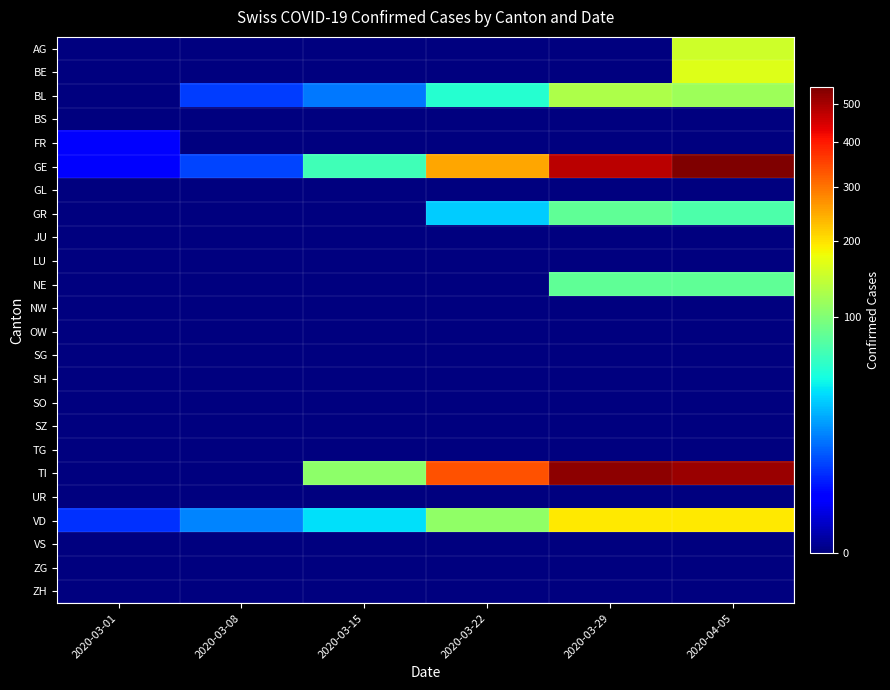

Which series has the largest total across all categories?

TI